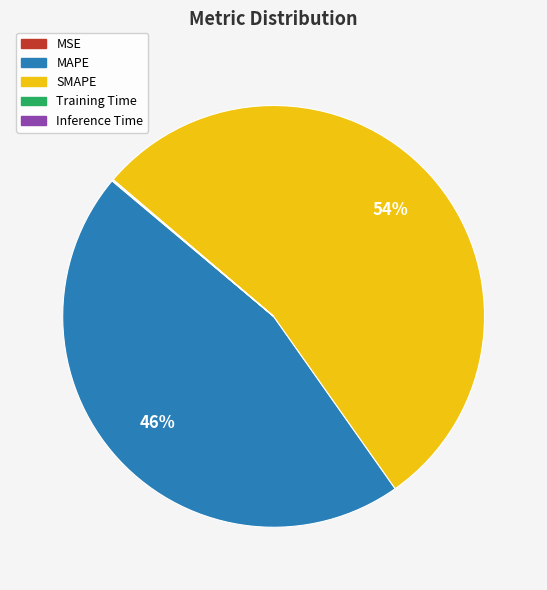

The MAPE slice represents 46% of the pie. True or false?

True